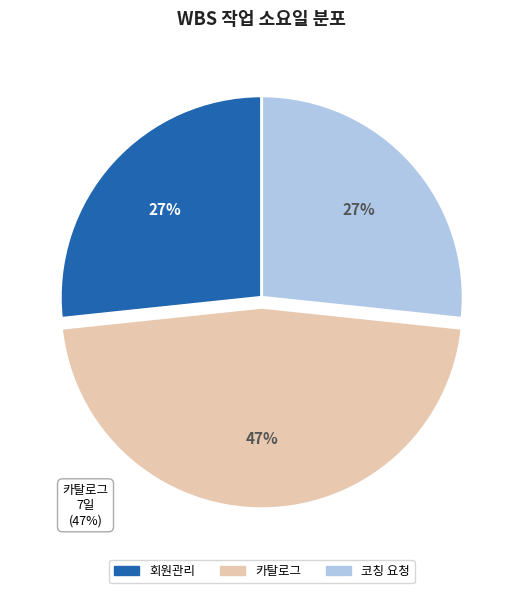

Is there a majority slice in this chart?

No